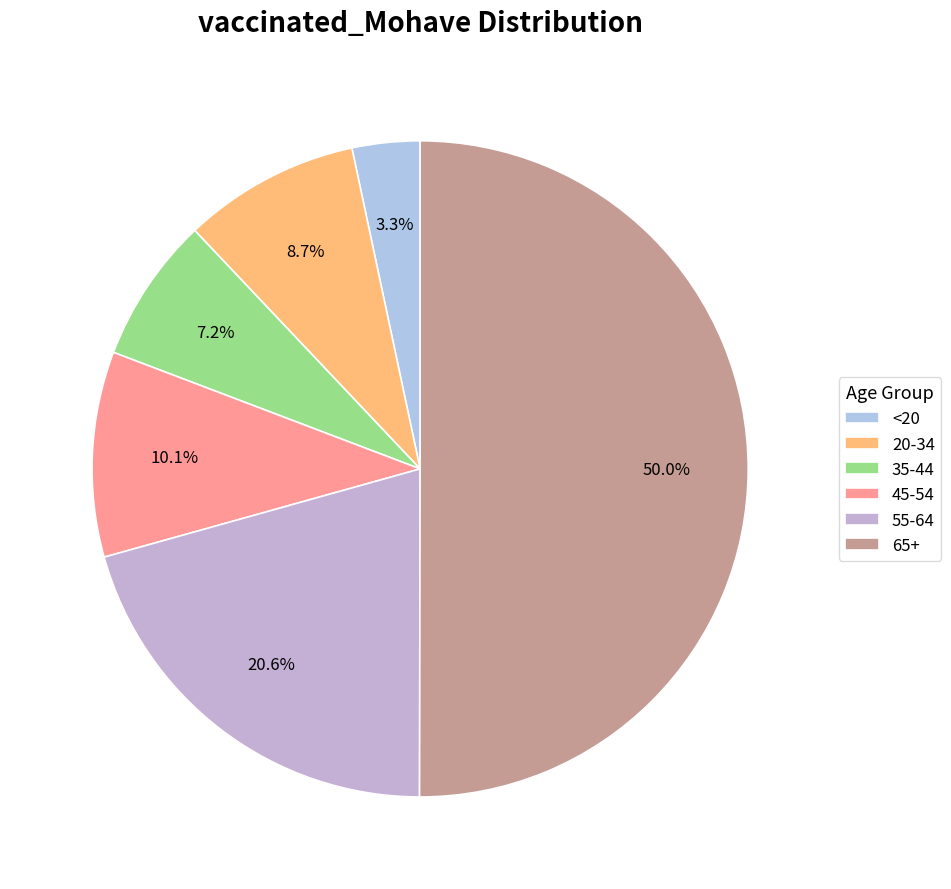

What is the ratio of the value at 20-34 to the value at 65+?

0.2